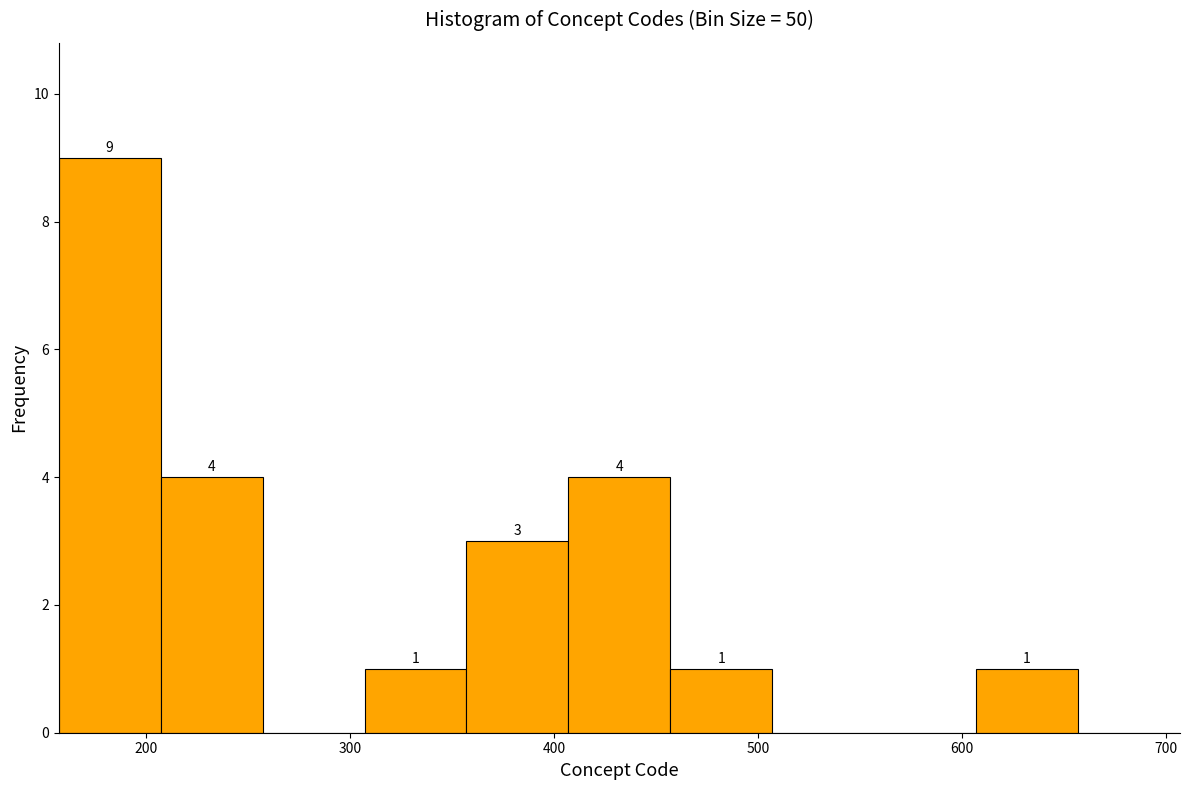

Which range on the x-axis has the tallest bar?

157 to 207